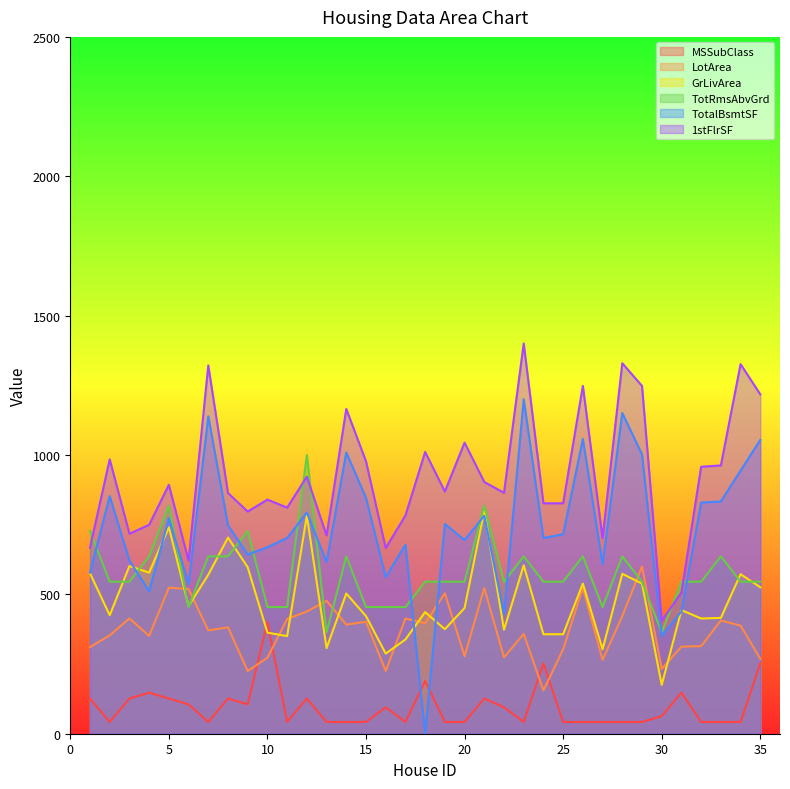

The value of MSSubClass at 26 is 42.1. True or false?

True